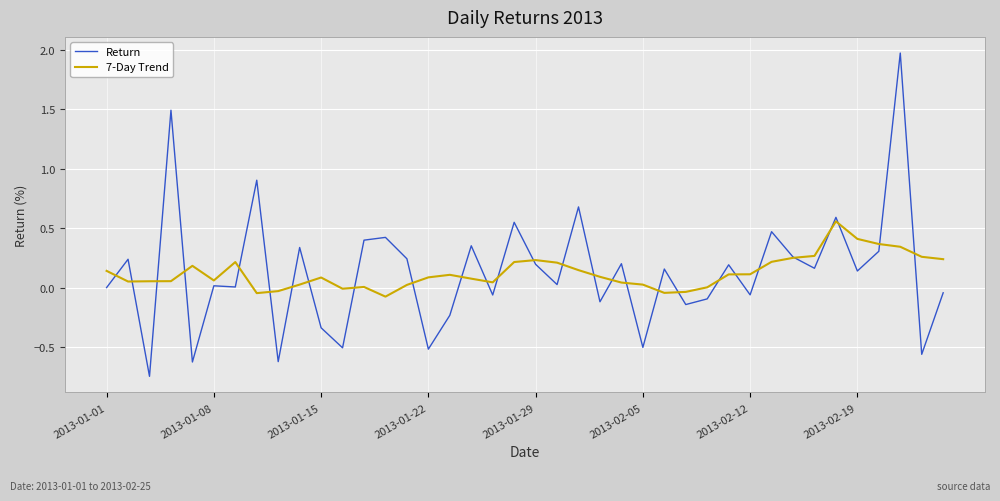

What is the sum of all Return values?

5.1